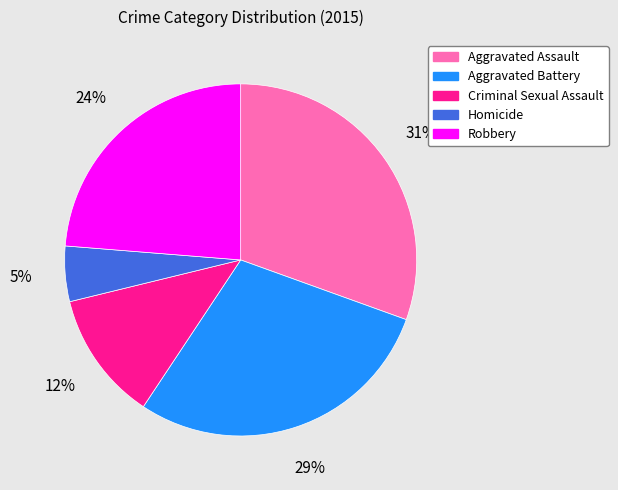

To the nearest percent, what is the difference between the Aggravated Battery and Criminal Sexual Assault slice percentages?

17%